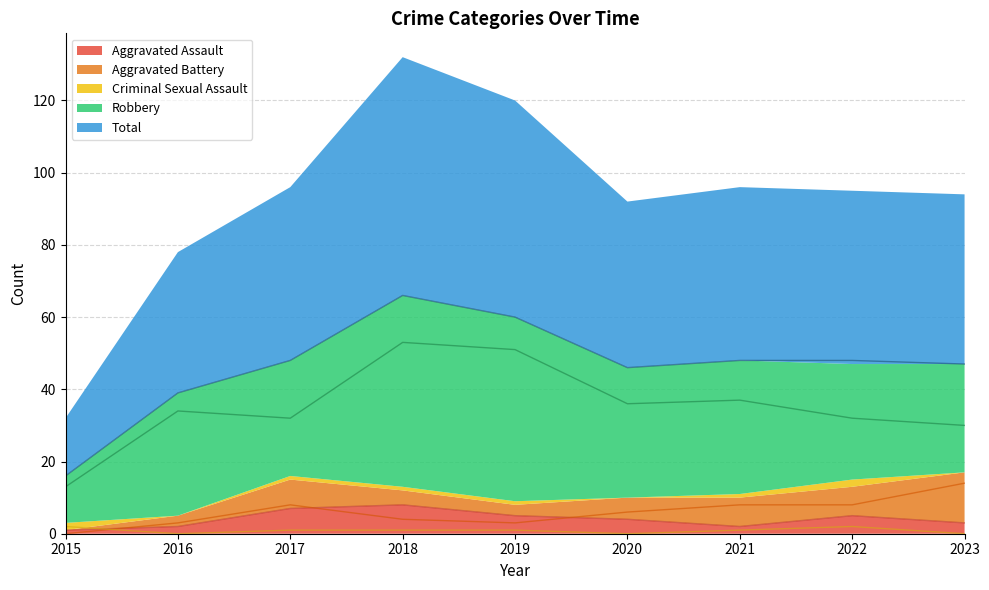

The Aggravated Battery series shows 8 at 2022. True or false?

True